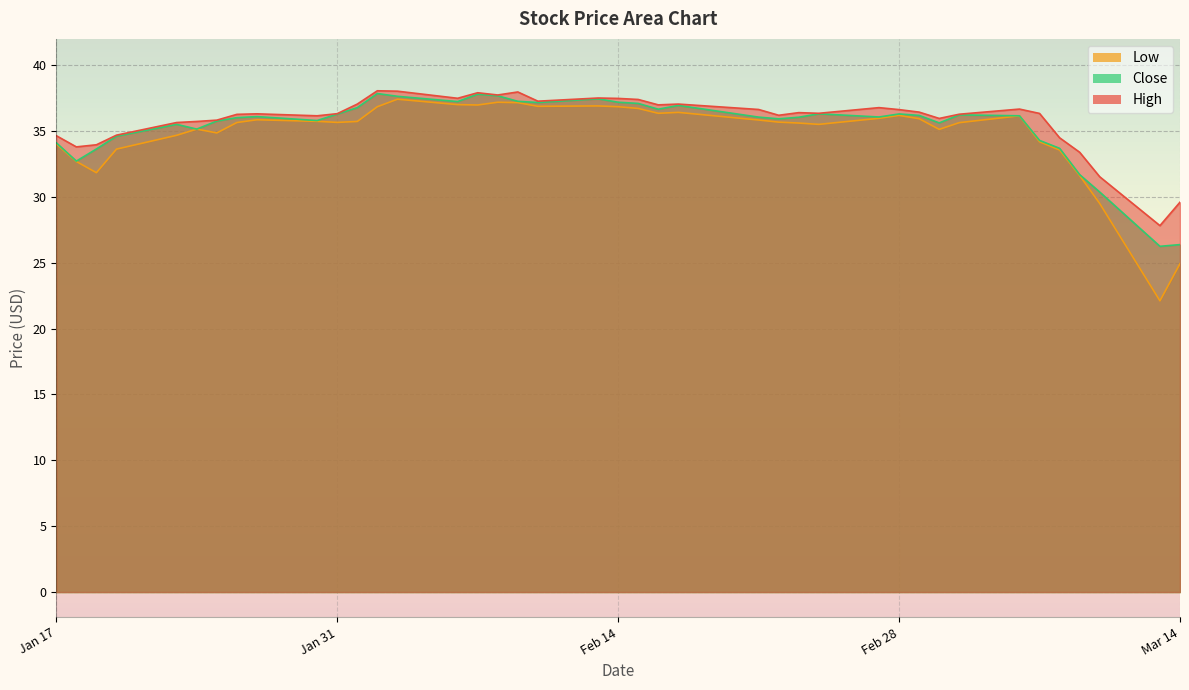

How many lines are shown in the chart?

3